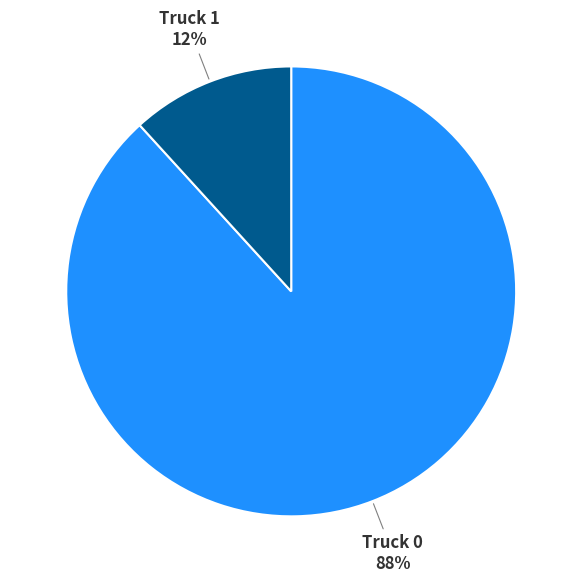

Is there a majority slice in this chart?

Yes